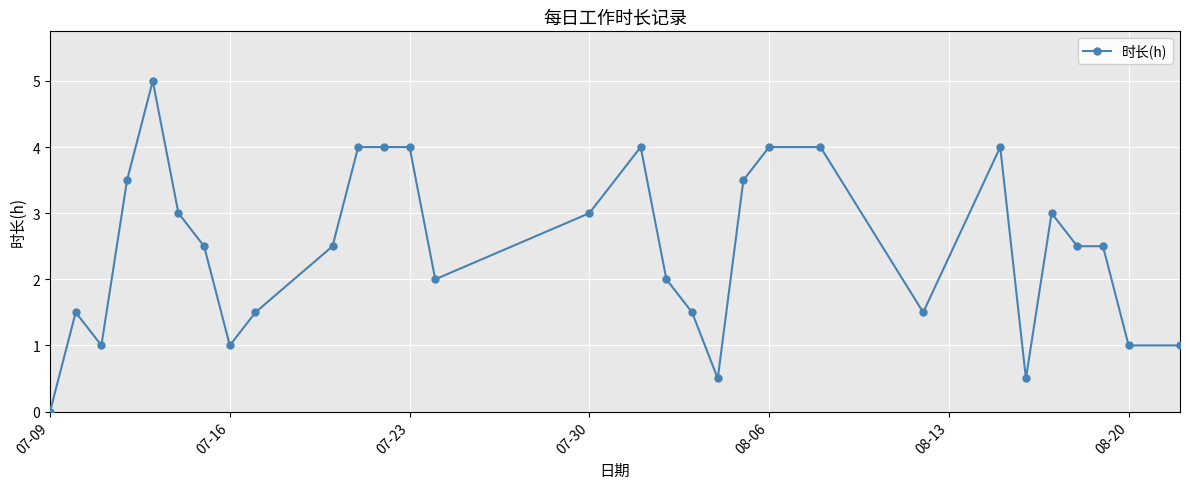

How many categories are shown in the chart?

30